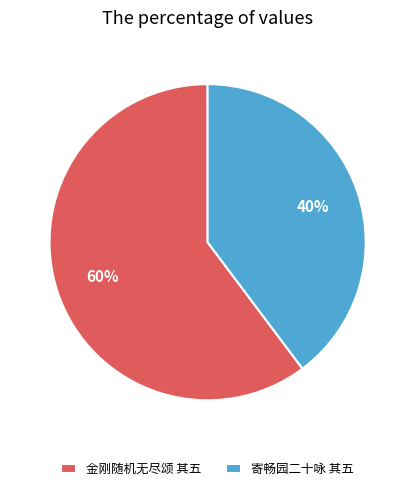

Is it true that 寄畅园二十咏 其五 is 40% of the pie?

True